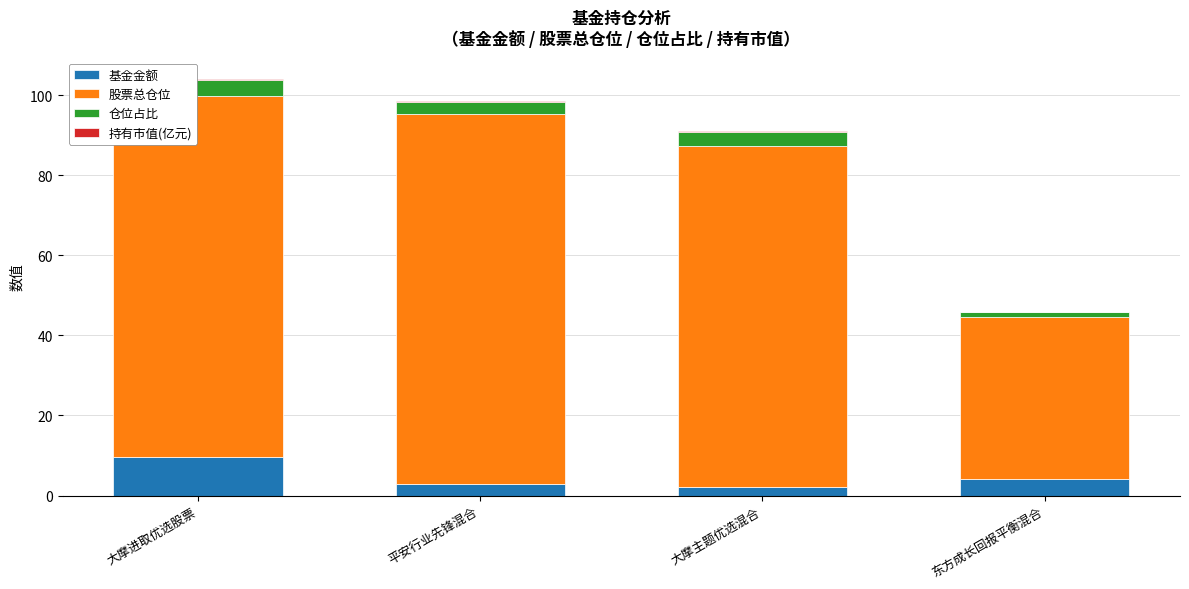

True or false: 基金金额 has a value of 2.8 at 平安行业先锋混合.

True